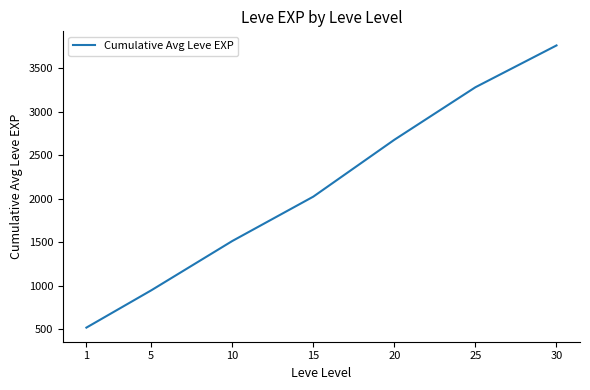

Count the number of data series in this chart.

1